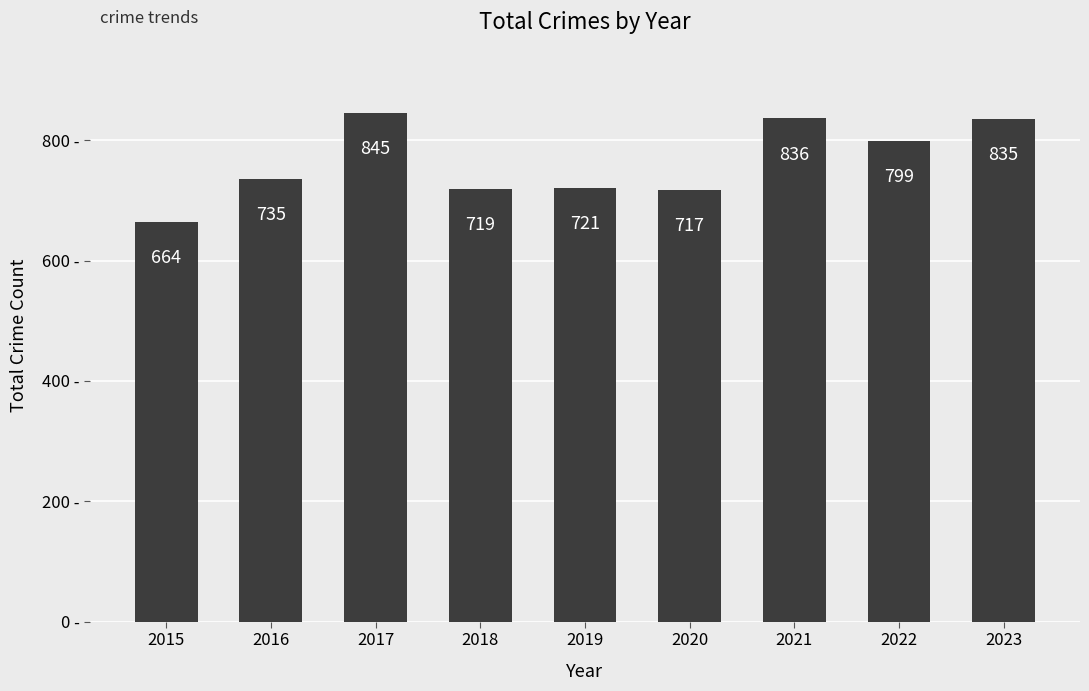

Is it true that the value at 2023 is 835?

True